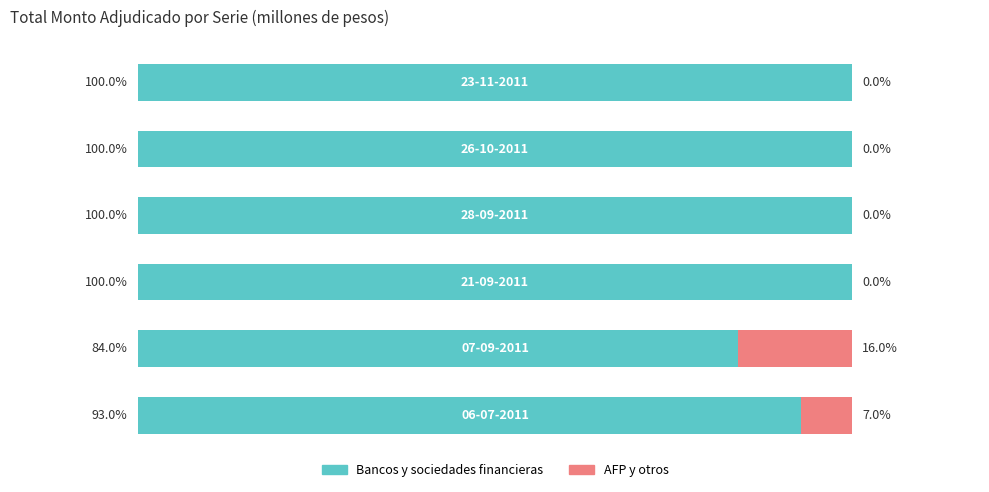

Count the number of data series in this chart.

2